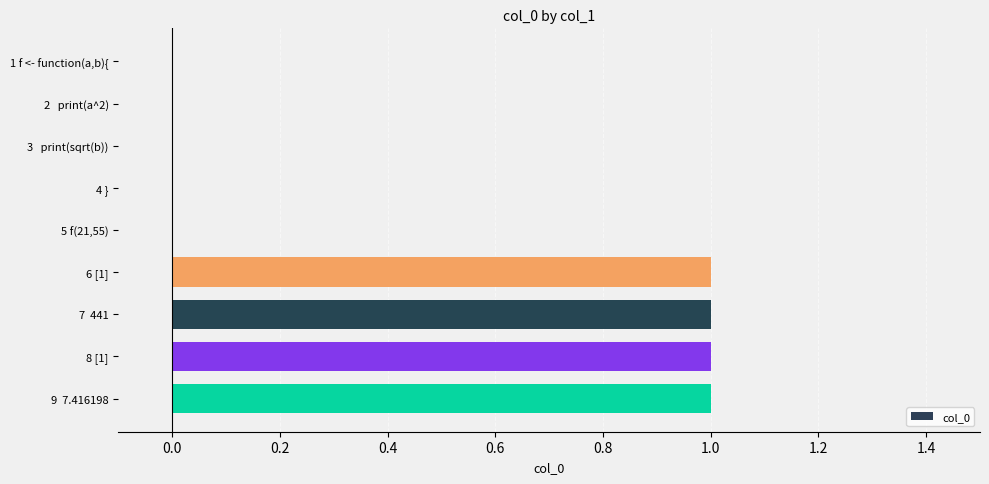

What is the sum of all values?

4